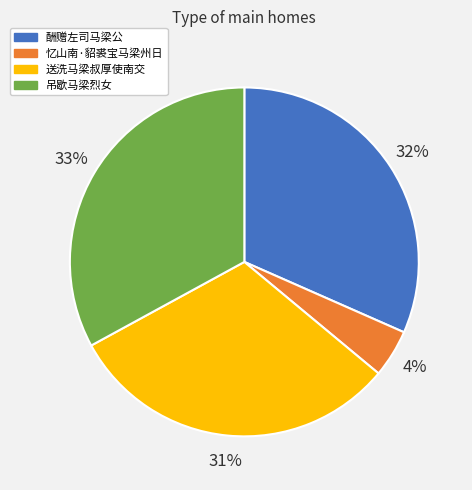

What is the smallest slice in the pie chart?

忆山南·貂裘宝马梁州日